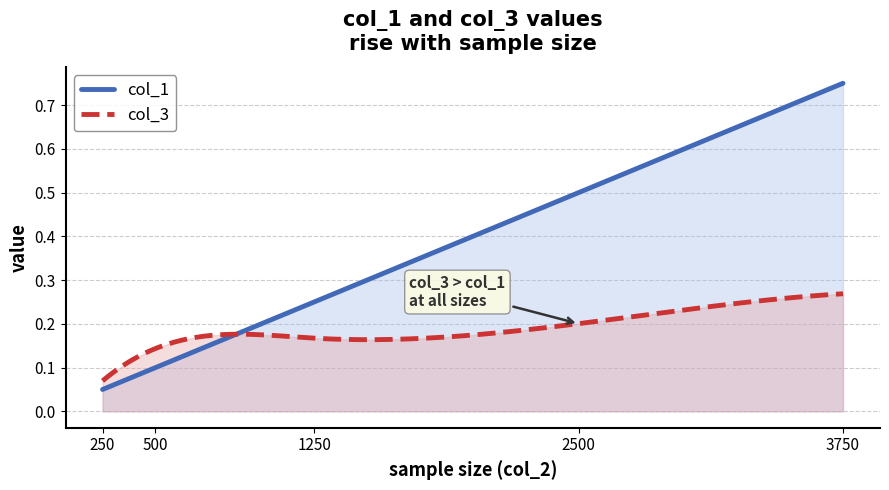

What is the difference between the col_1 values at 500 and 1250?

0.1